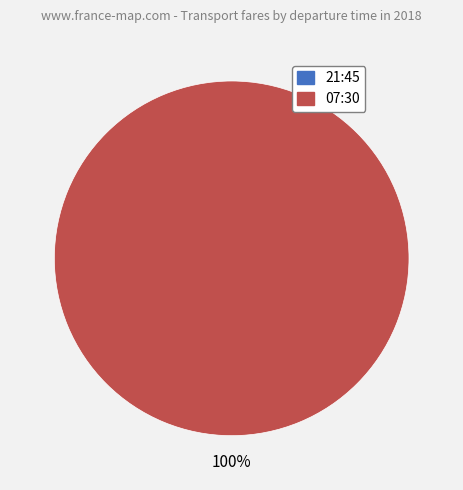

Which category has the biggest portion of the pie?

07:30